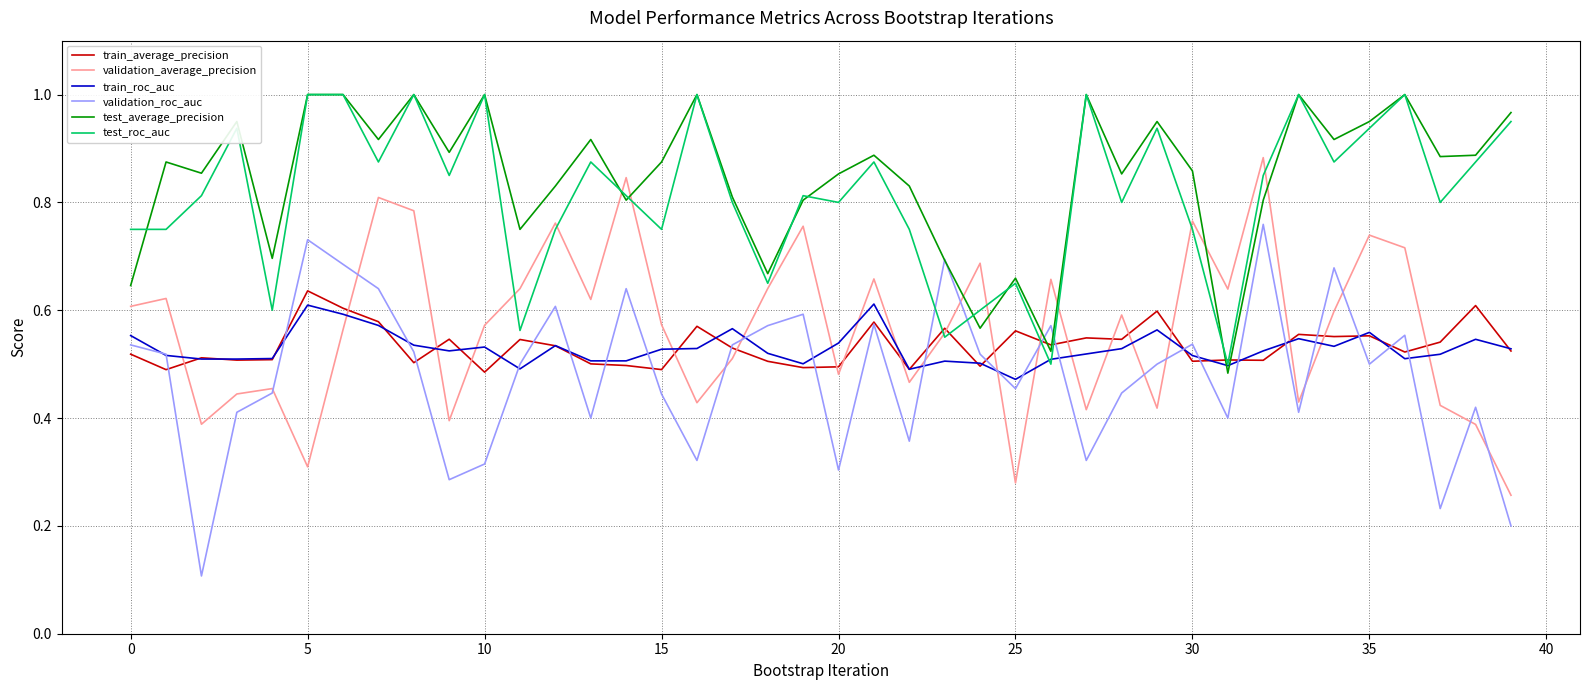

How many lines are shown in the chart?

6